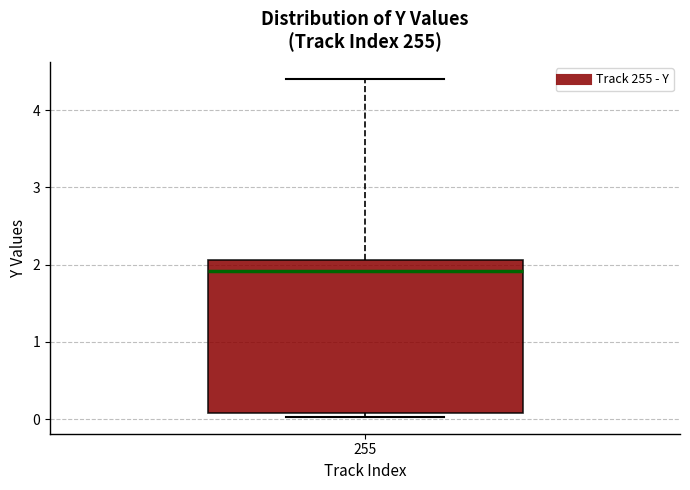

Read this box plot against the y-axis: the position of the median line, the range covered by the box, and the ends of both whiskers. The values are not printed on the chart, so give them approximately, as read against the axis.

median 1.9, box 0.1 to 2.1, whiskers 0.0 to 4.4